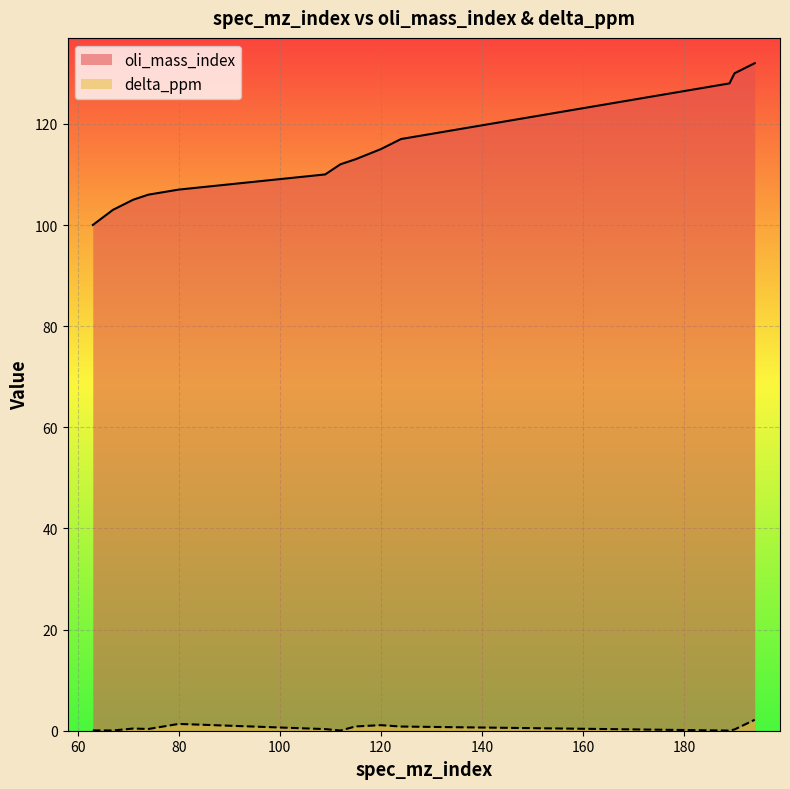

Between 109 and 124, which series saw the biggest shift?

oli_mass_index